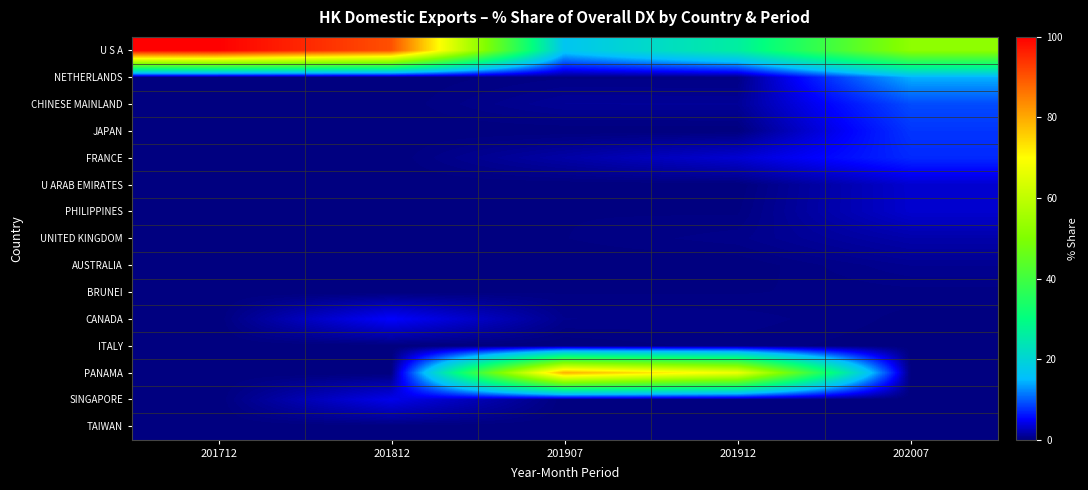

What is the spread (max minus min) of values at 201912?

67.4